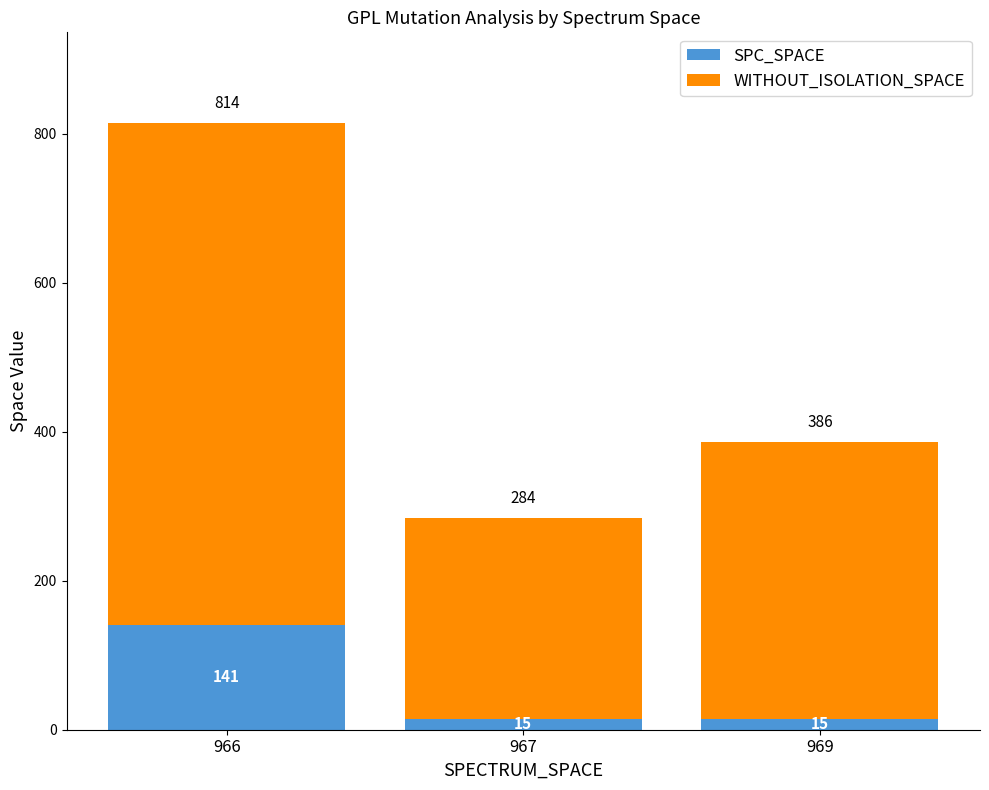

Count the SPC_SPACE values in the range 15 to 141.

3